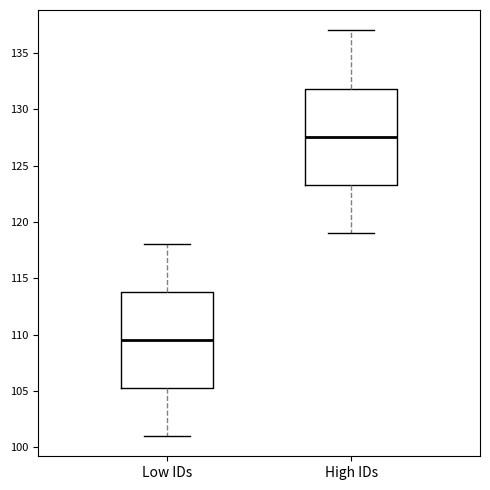

Reading left to right, transcribe this box plot: for each box, give where its median line is, the range the box spans, and where its two whiskers end, as read against the y-axis. The values are not printed on the chart, so give them approximately, as read against the axis.

Low IDs: median 109.5, box 105.5 to 114.0, whiskers 101.0 to 118.0
High IDs: median 127.5, box 123.5 to 132.0, whiskers 119.0 to 137.0